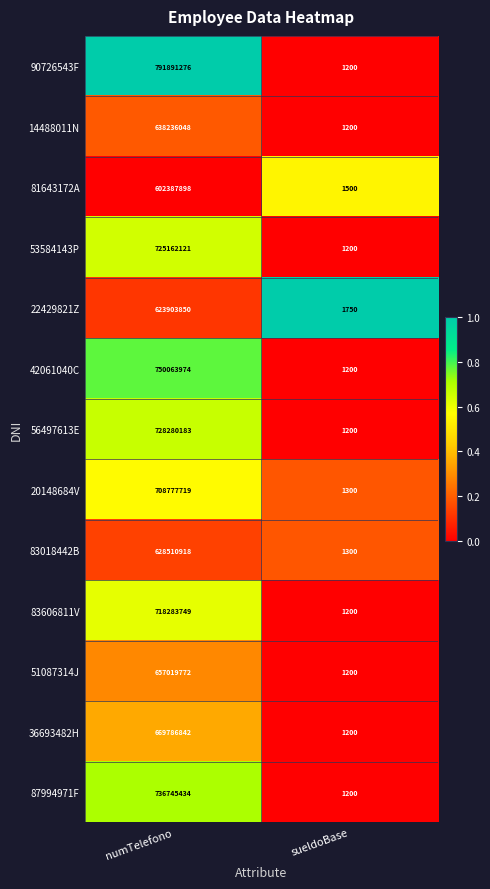

What is the difference between the 14488011N values at sueldoBase and numTelefono?

638234848